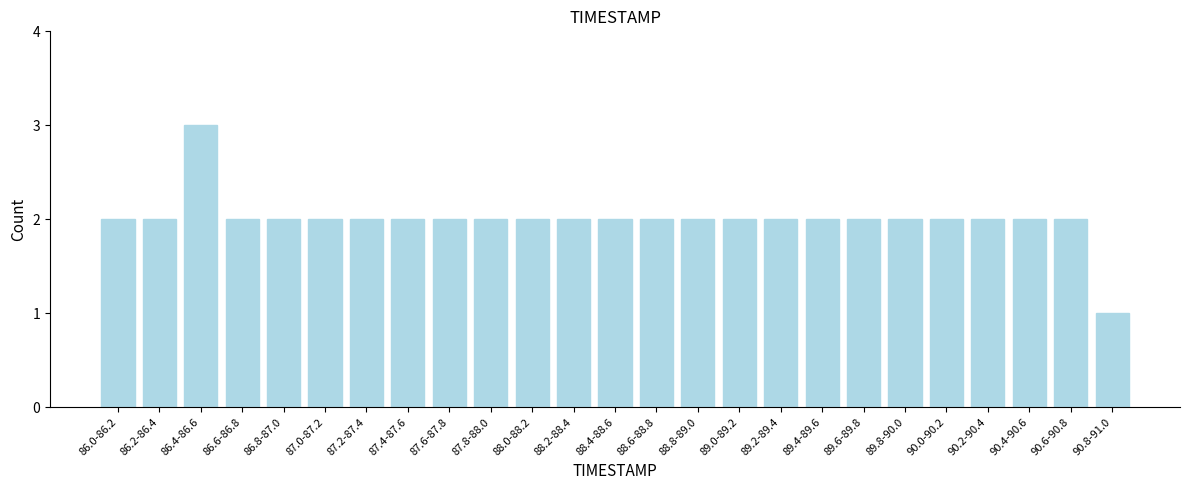

Reading right to left, list all the values displayed in this chart.

1	2	2	2	2	2	2	2	2	2	2	2	2	2	2	2	2	2	2	2	2	2	3	2	2